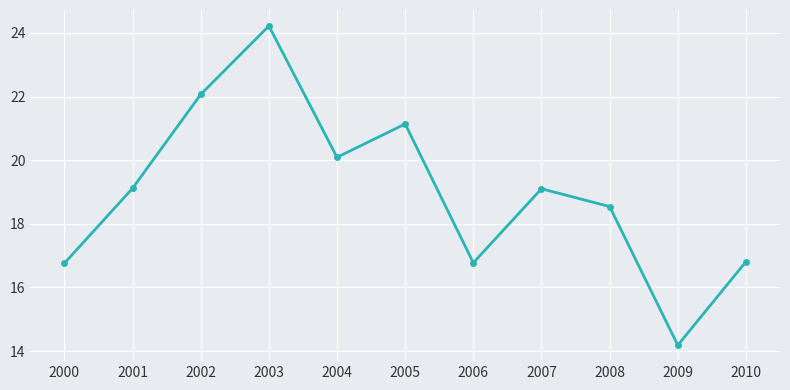

Where does the data first go above 19?

2001